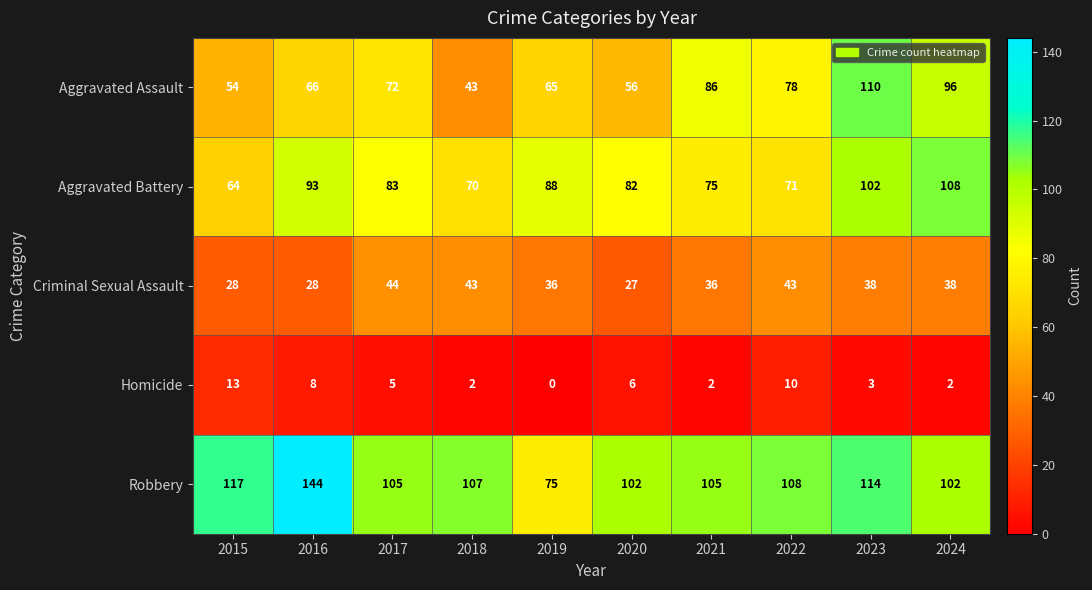

Which label corresponds to the smallest value in the chart?

2019